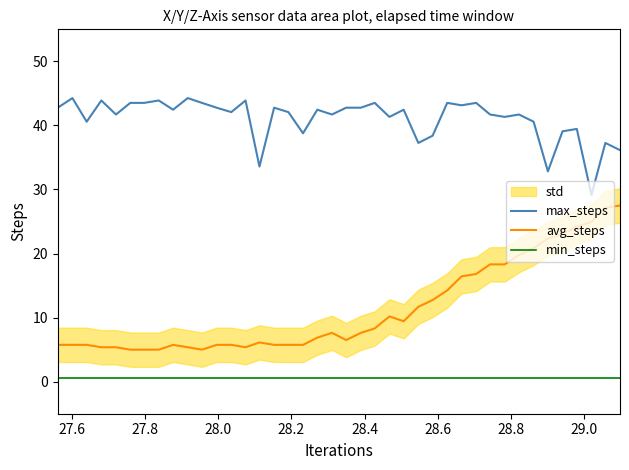

Reading right to left, what are all the values shown in this chart?

max_steps: 36.1	37.3	29.1	39.5	39.1	32.8	40.6	41.7	41.3	41.7	43.5	43.1	43.5	38.4	37.3	42.5	41.3	43.5	42.8	42.8	41.7	42.5	38.8	42.1	42.8	33.6	43.9	42.1	42.8	43.5	44.3	42.5	43.9	43.5	43.5	41.7	43.9	40.6	44.3	42.8
avg_steps: 27.5	27.1	24.9	24.2	23.1	22.3	20.9	19.8	18.3	18.3	16.8	16.4	14.3	12.8	11.7	9.4	10.2	8.3	7.6	6.5	7.6	6.9	5.8	5.8	5.8	6.1	5.4	5.8	5.8	5.0	5.4	5.8	5.0	5.0	5.0	5.4	5.4	5.8	5.8	5.8
min_steps: 0.5	0.5	0.5	0.5	0.5	0.5	0.5	0.5	0.5	0.5	0.5	0.5	0.5	0.5	0.5	0.5	0.5	0.5	0.5	0.5	0.5	0.5	0.5	0.5	0.5	0.5	0.5	0.5	0.5	0.5	0.5	0.5	0.5	0.5	0.5	0.5	0.5	0.5	0.5	0.5